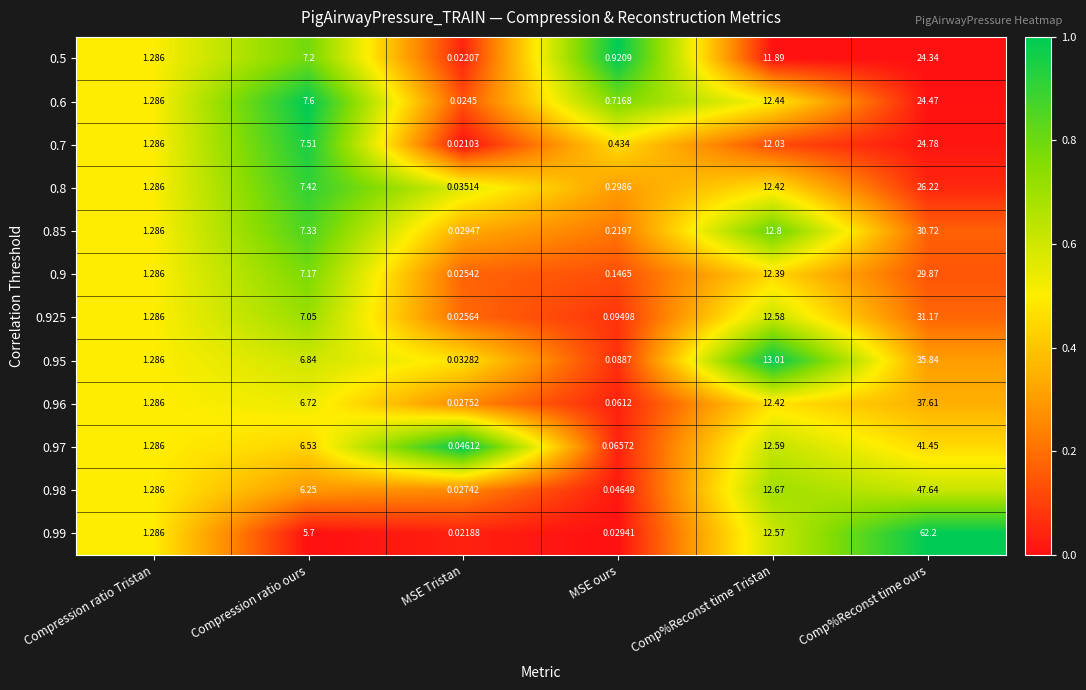

Rank the categories by 0.9 value from lowest to highest.

MSE Tristan, MSE ours, Compression ratio Tristan, Compression ratio ours, Comp%Reconst time Tristan, Comp%Reconst time ours